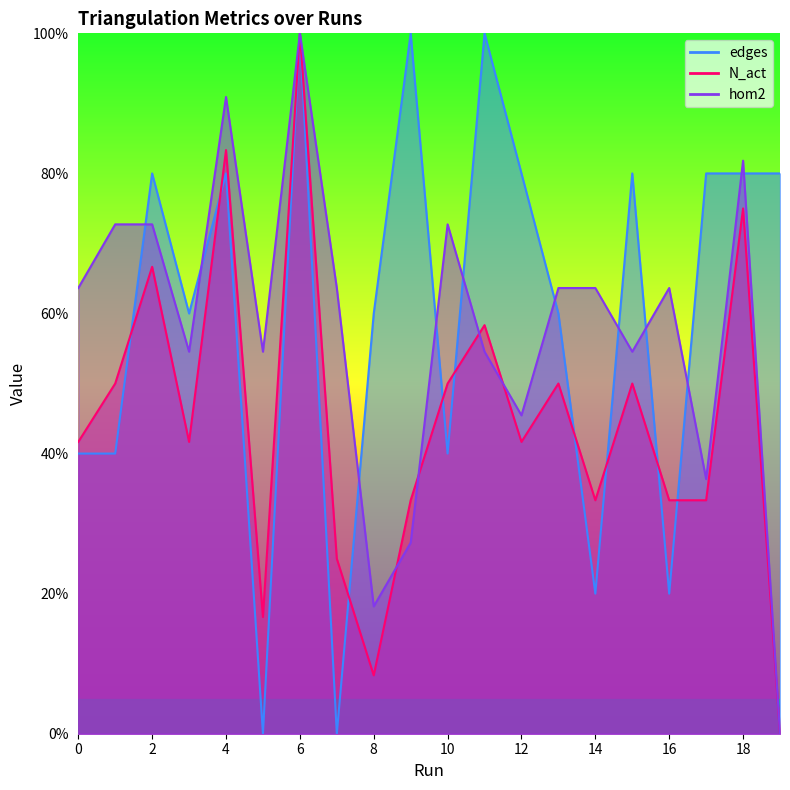

At which category does the chart reach its minimum across all series?

5